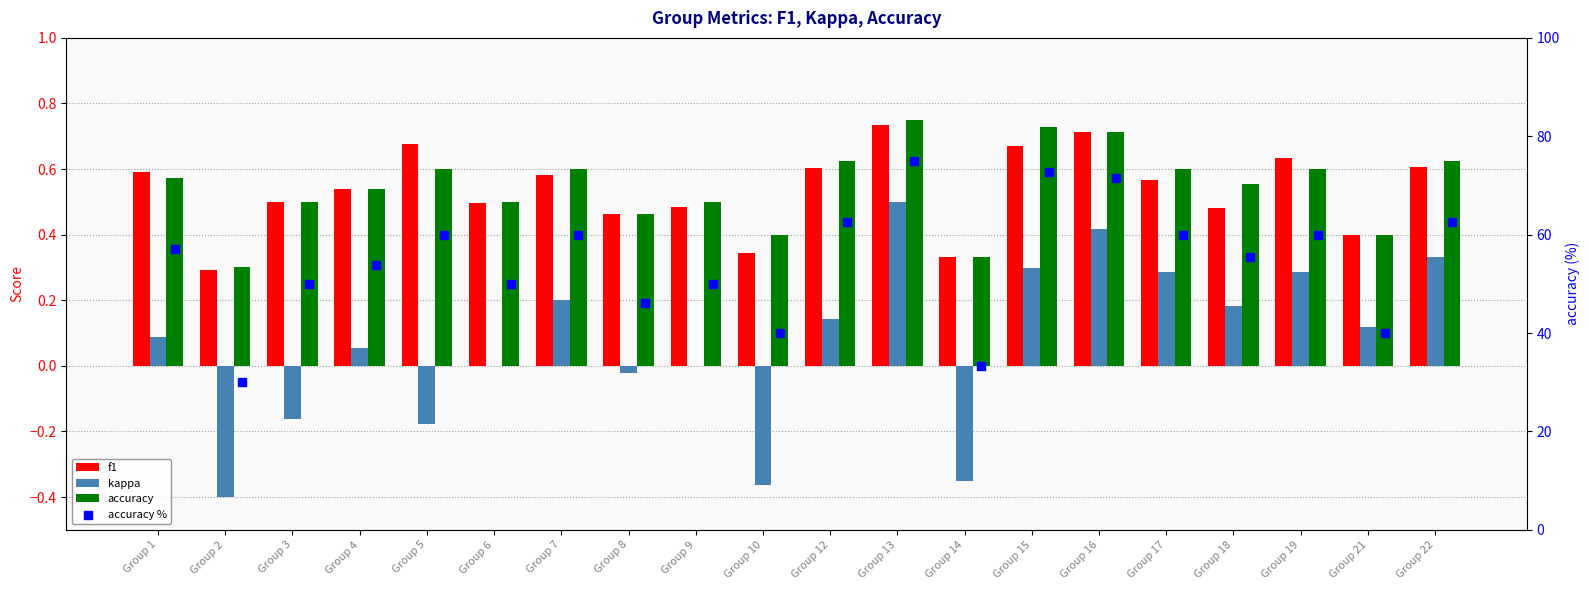

Which series has the largest total across all categories?

accuracy %